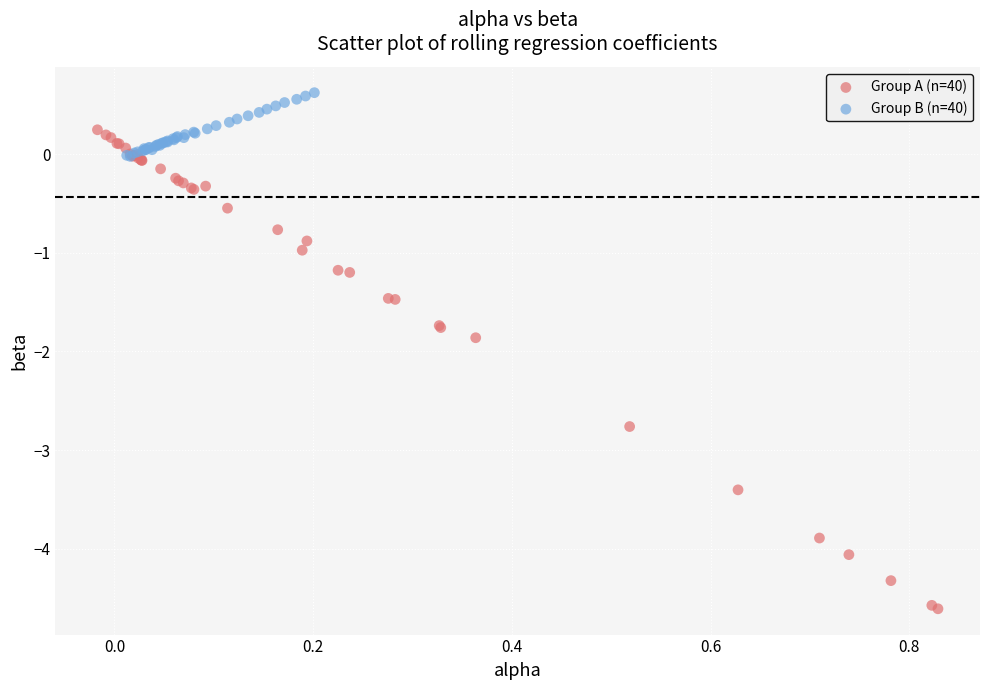

Which series contains the highest Y value?

Group B (n=40)